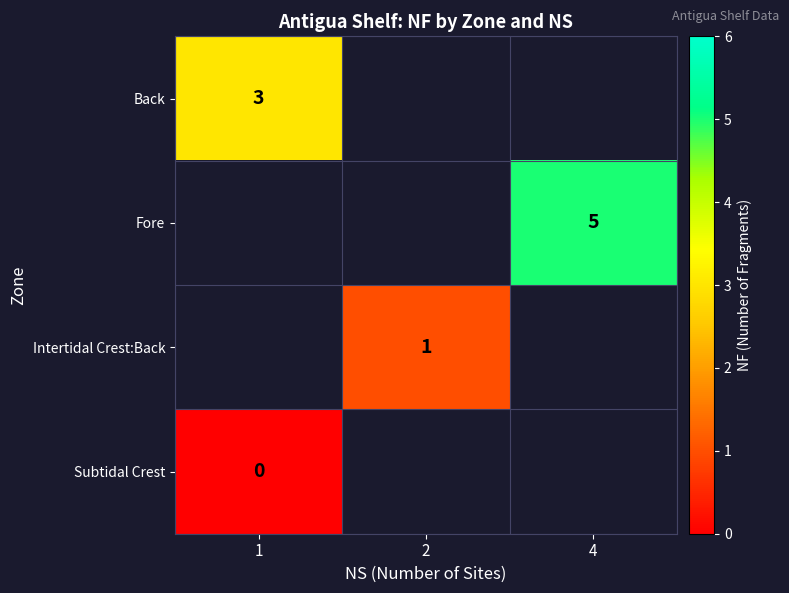

What is the lowest value of the Back series?

3.0